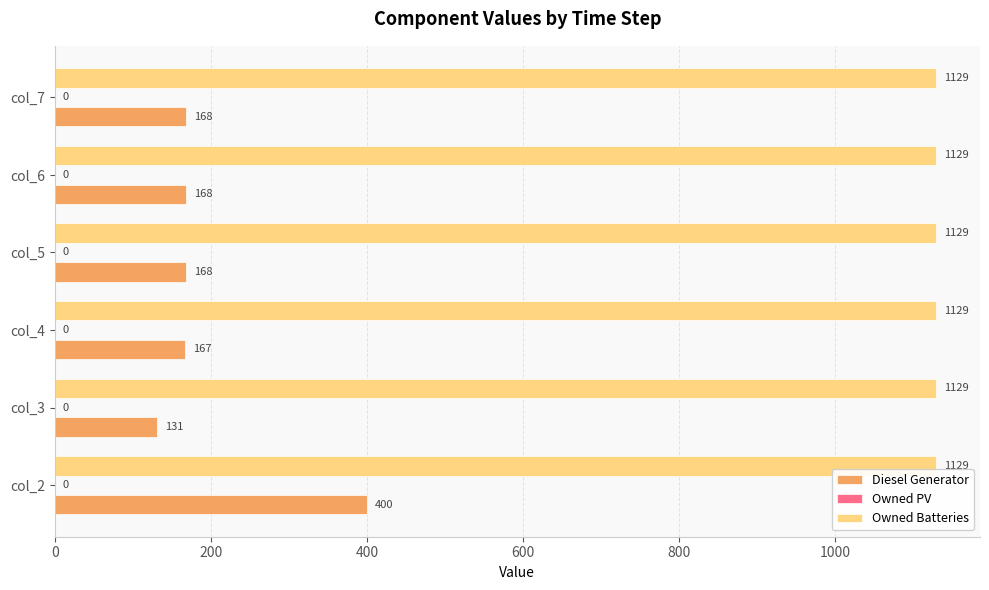

Which series has the largest total across all categories?

Owned Batteries